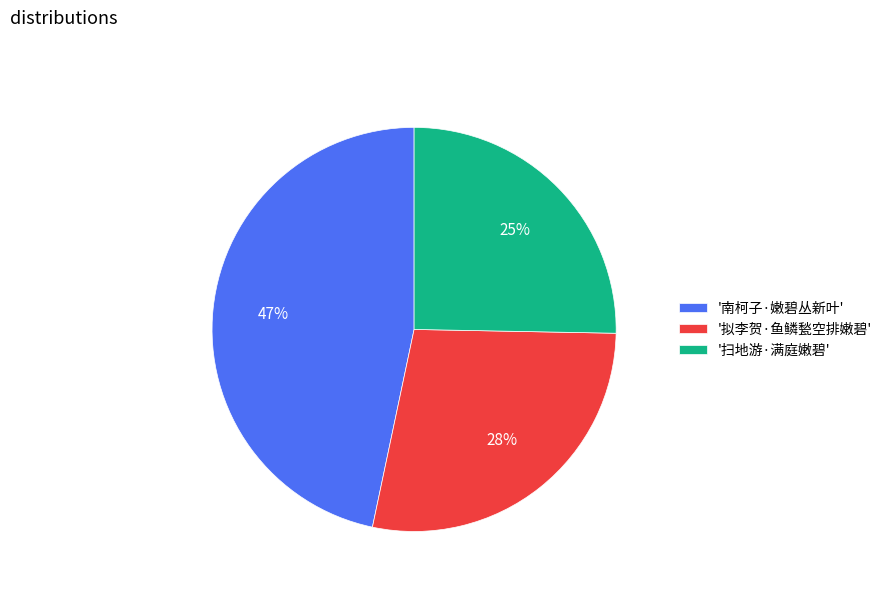

The '拟李贺·鱼鳞甃空排嫩碧' slice represents 28% of the pie. True or false?

True